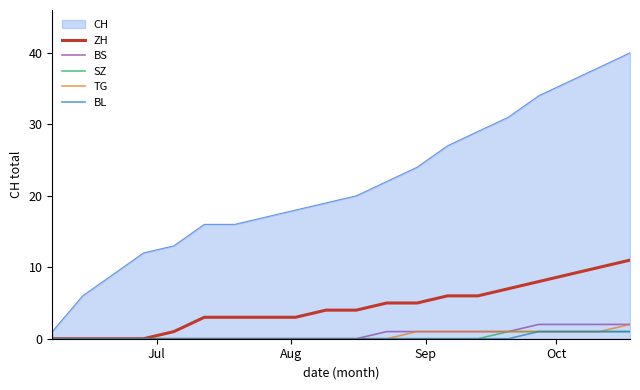

Which series has the widest spread of values?

CH